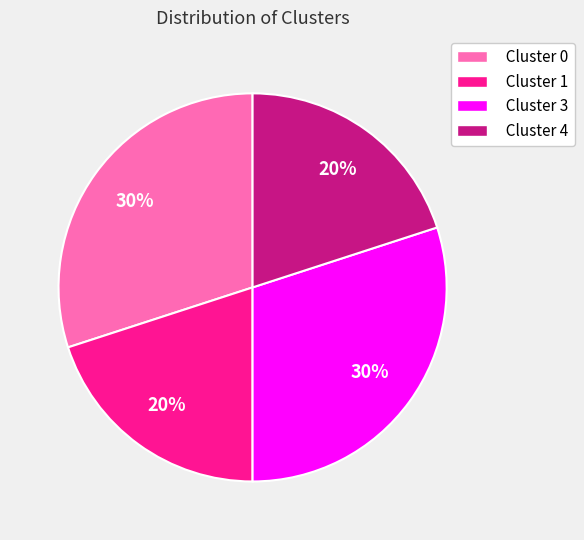

Approximately how many times larger is the value at Cluster 3 compared to Cluster 0?

1.0